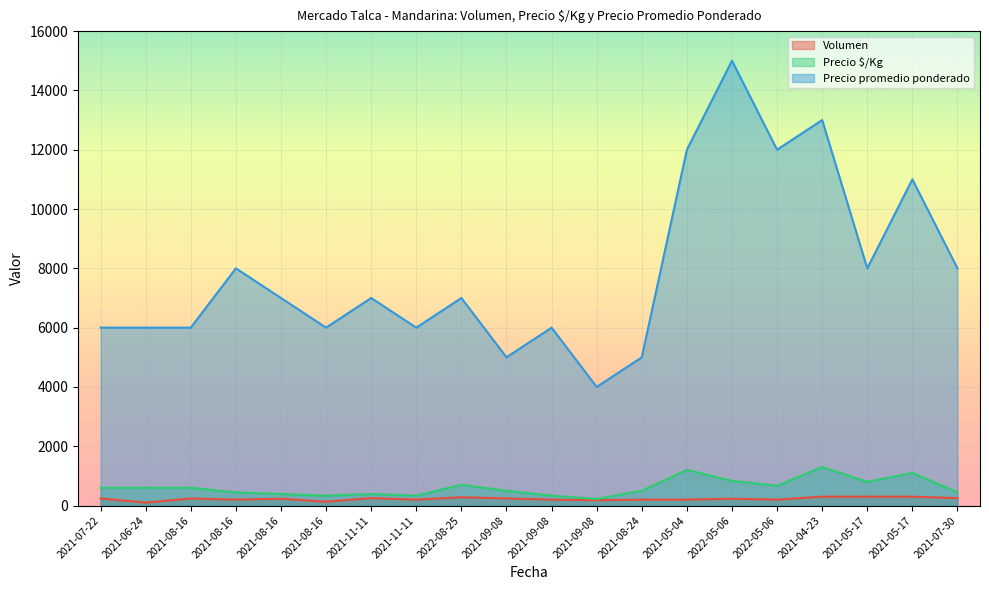

Reading left to right, list all the values displayed in this chart.

Volumen: 2021-07-22=240	2021-06-24=100	2021-08-16=240	2021-08-16=200	2021-08-16=230	2021-08-16=130	2021-11-11=250	2021-11-11=200	2022-08-25=280	2021-09-08=240	2021-09-08=200	2021-09-08=180	2021-08-24=200	2021-05-04=200	2022-05-06=230	2022-05-06=200	2021-04-23=300	2021-05-17=300	2021-05-17=300	2021-07-30=250
Precio $/Kg: 2021-07-22=600	2021-06-24=600	2021-08-16=600	2021-08-16=444	2021-08-16=389	2021-08-16=333	2021-11-11=389	2021-11-11=333	2022-08-25=700	2021-09-08=500	2021-09-08=333	2021-09-08=222	2021-08-24=500	2021-05-04=1200	2022-05-06=833	2022-05-06=667	2021-04-23=1300	2021-05-17=800	2021-05-17=1100	2021-07-30=444
Precio promedio ponderado: 2021-07-22=6000	2021-06-24=6000	2021-08-16=6000	2021-08-16=8000	2021-08-16=7000	2021-08-16=6000	2021-11-11=7000	2021-11-11=6000	2022-08-25=7000	2021-09-08=5000	2021-09-08=6000	2021-09-08=4000	2021-08-24=5000	2021-05-04=12000	2022-05-06=15000	2022-05-06=12000	2021-04-23=13000	2021-05-17=8000	2021-05-17=11000	2021-07-30=8000